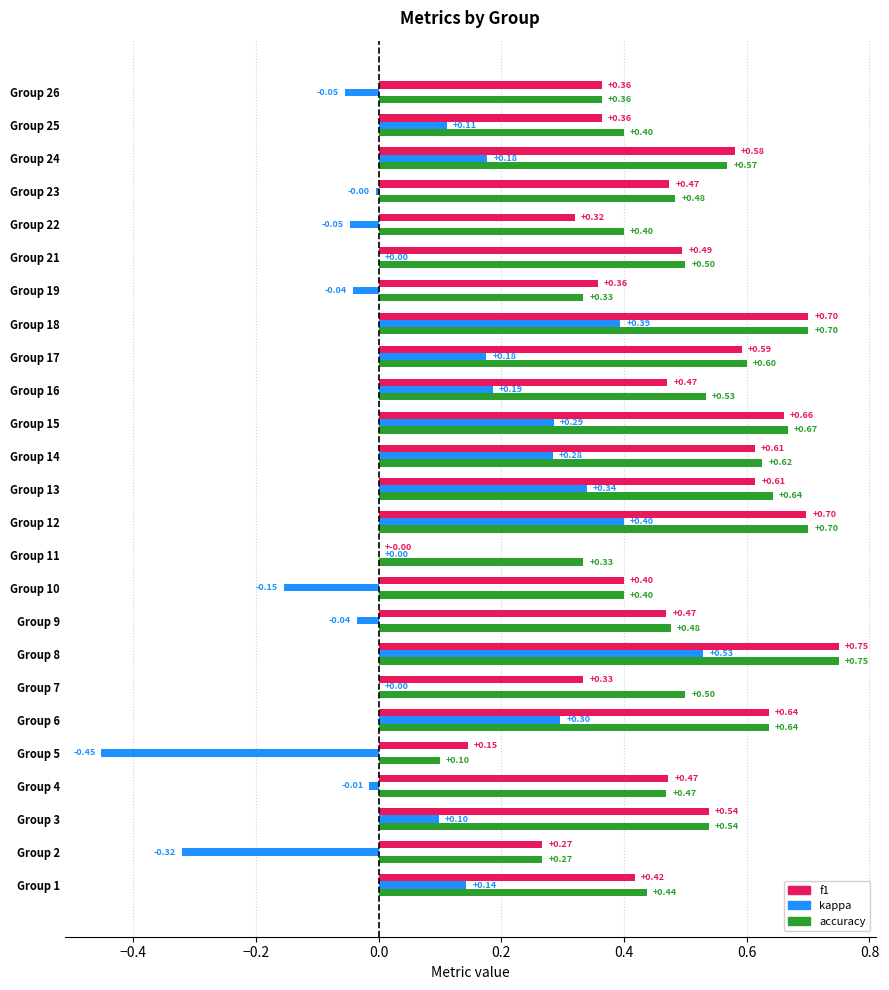

Between Group 9 and Group 19, which series saw the biggest shift?

accuracy